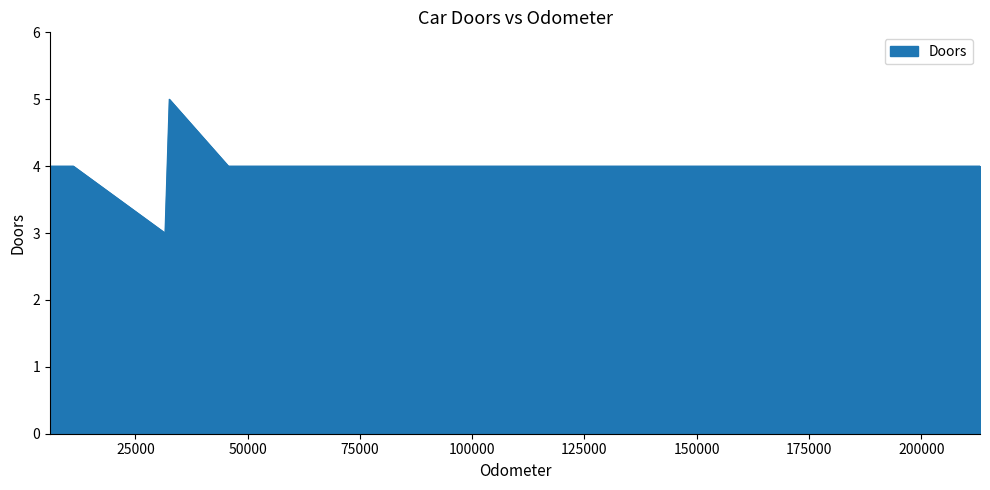

What is the greatest value displayed?

5